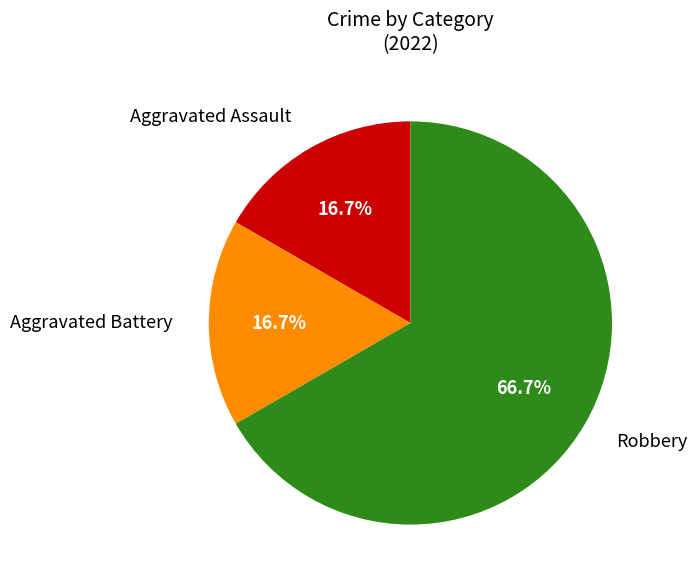

Is there any slice that represents more than half of the pie?

Yes